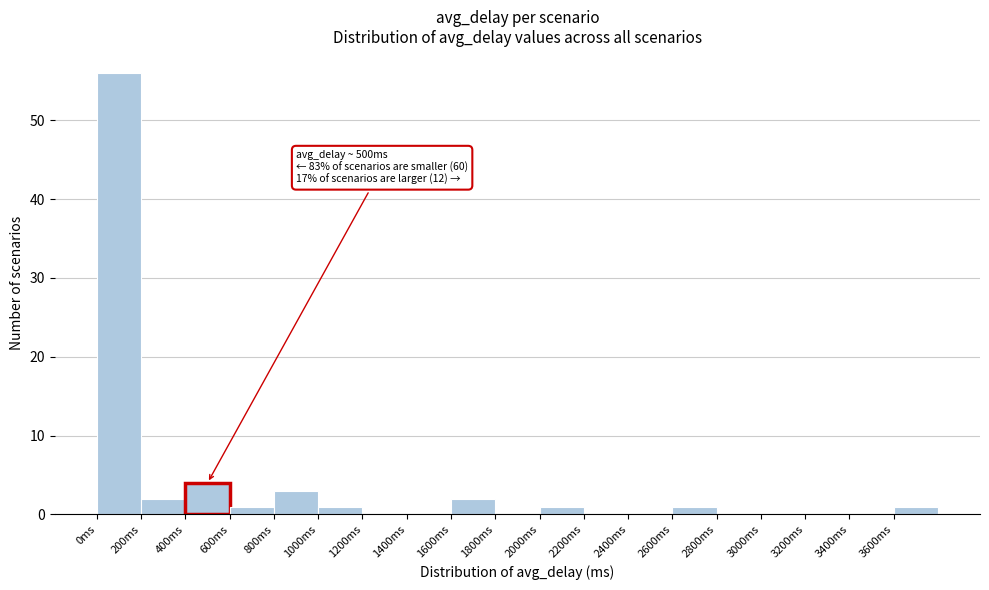

Which range on the x-axis has the tallest bar?

0 to 200